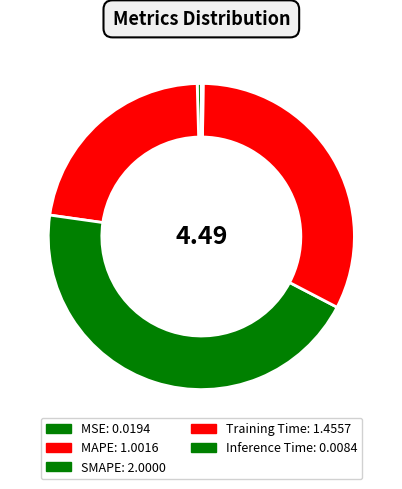

Combined, what portion of the pie is SMAPE and MSE?

45.0%